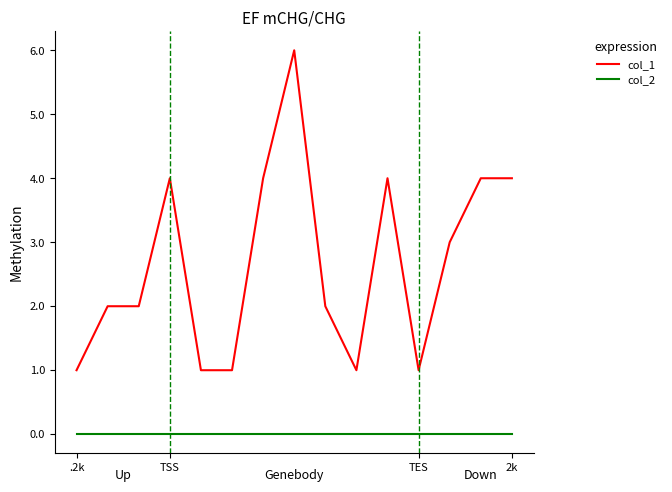

True or false: col_2 and col_1 cross at least once.

False